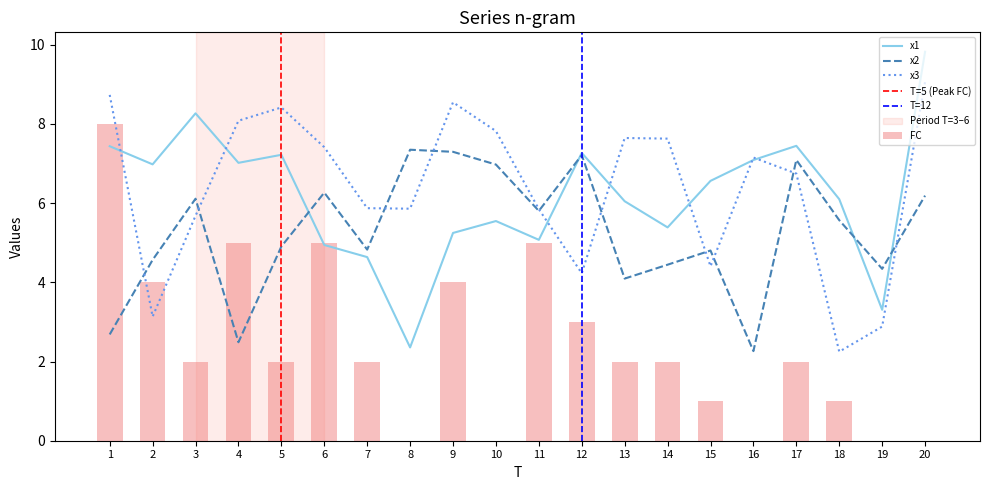

Reading left to right, what are all the values shown in this chart?

x1: 7.4	7.0	8.3	7.0	7.2	4.9	4.6	2.4	5.2	5.5	5.1	7.3	6.0	5.4	6.6	7.1	7.4	6.1	3.3	9.8
x2: 2.7	4.6	6.1	2.5	4.9	6.3	4.8	7.3	7.3	7.0	5.8	7.2	4.1	4.4	4.8	2.3	7.1	5.6	4.3	6.2
x3: 8.7	3.1	5.7	8.1	8.4	7.4	5.9	5.9	8.5	7.8	5.8	4.2	7.6	7.6	4.4	7.2	6.7	2.2	2.9	9.1
FC: 8.0	4.0	2.0	5.0	2.0	5.0	2.0	0.0	4.0	0.0	5.0	3.0	2.0	2.0	1.0	0.0	2.0	1.0	0.0	0.0